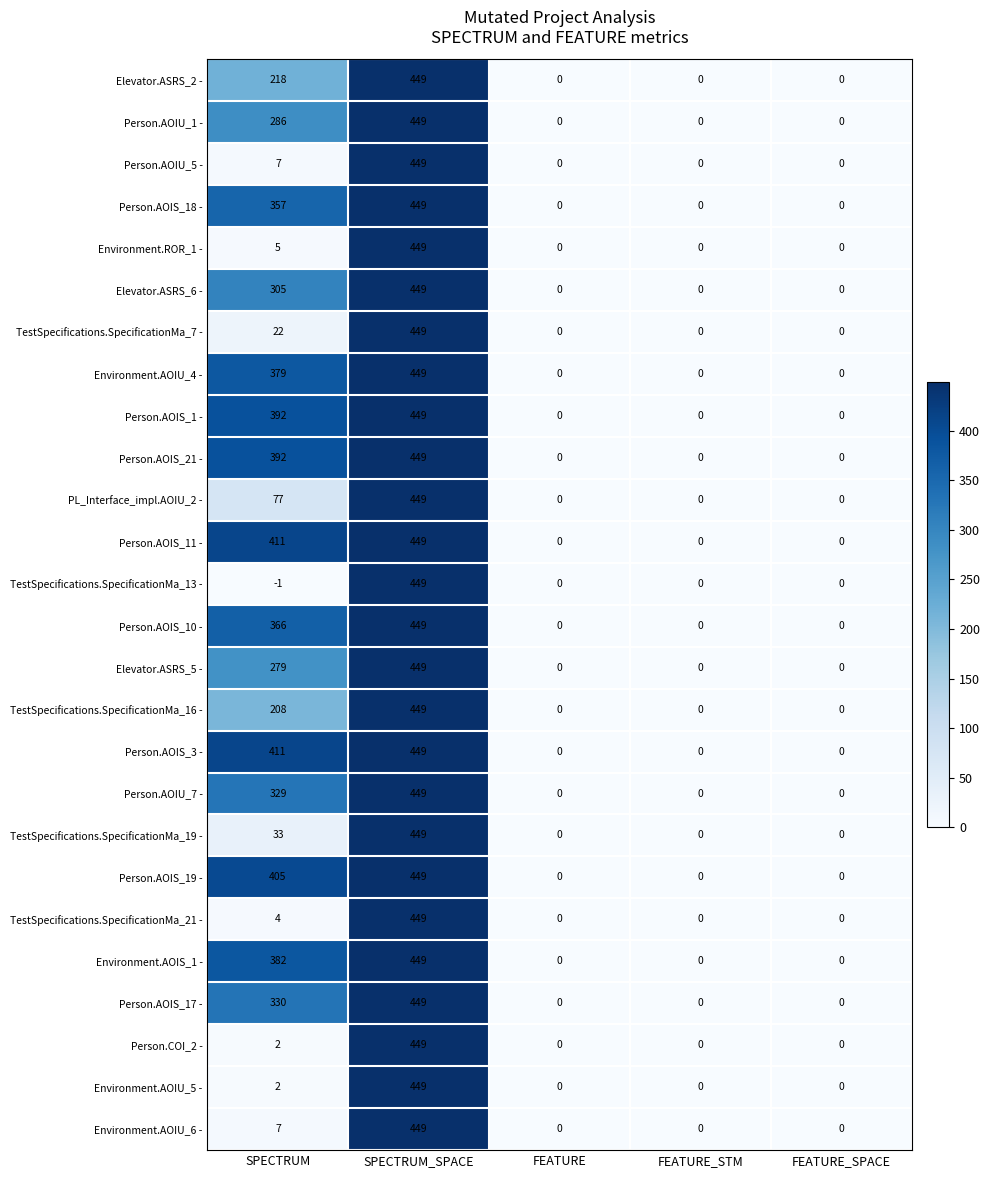

Where is Environment.AOIS_1 - nearest to the value 224?

SPECTRUM